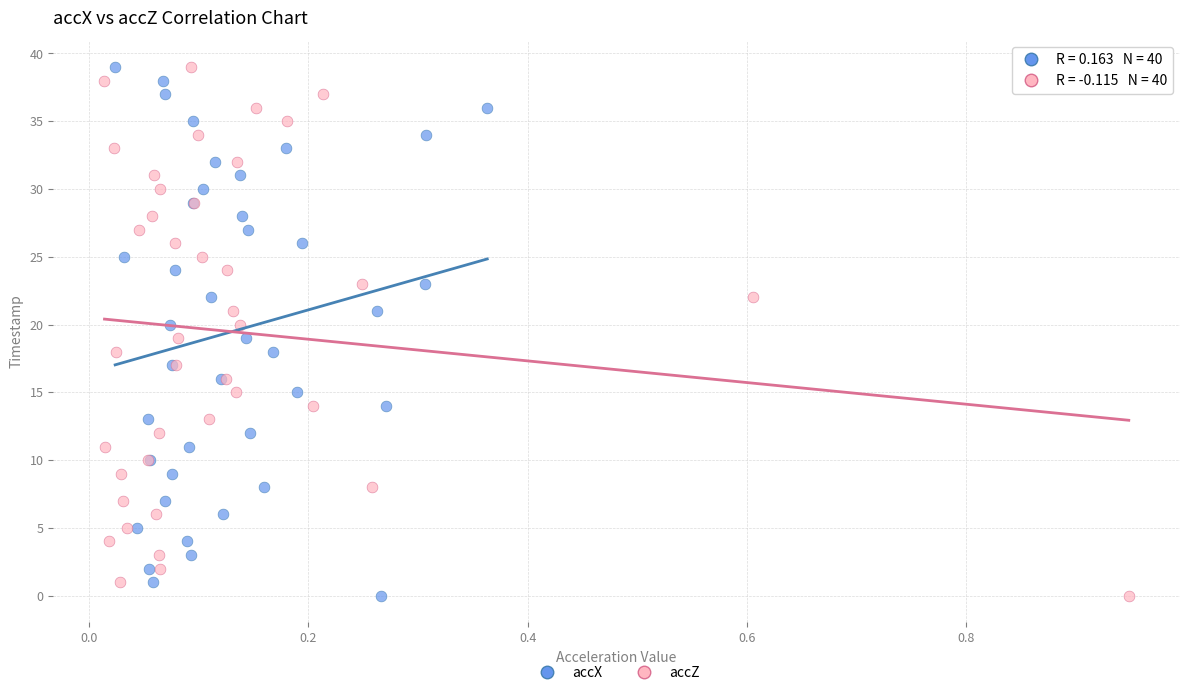

What are all the series names shown in the legend?

accX, accZ